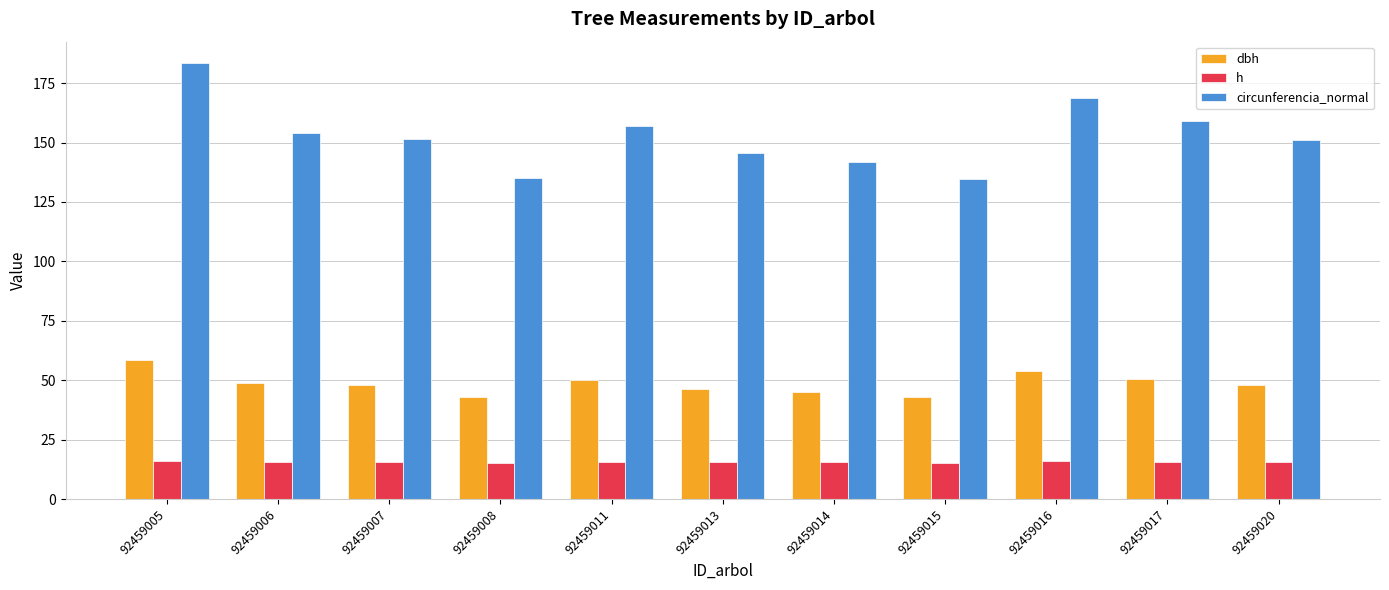

What is the greatest value displayed?

183.3